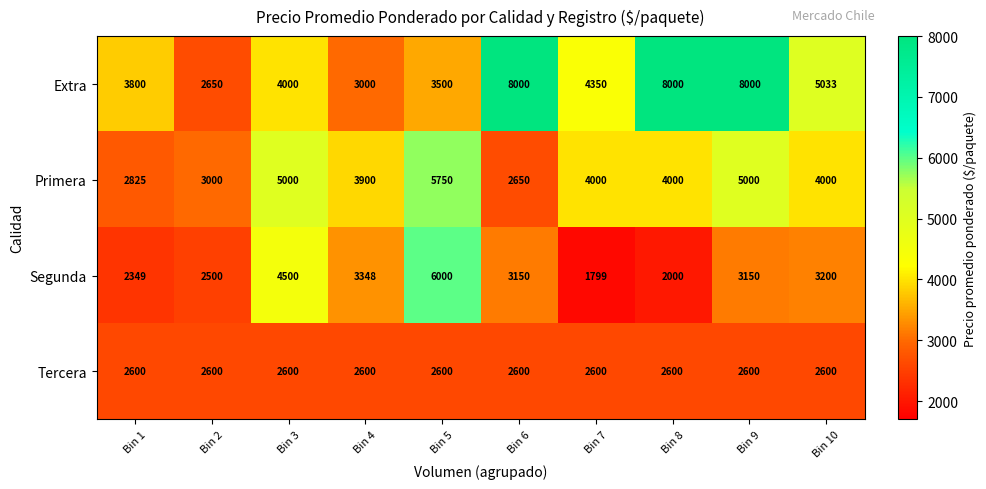

Rank the series by their maximum value, from lowest to highest.

Tercera, Primera, Segunda, Extra